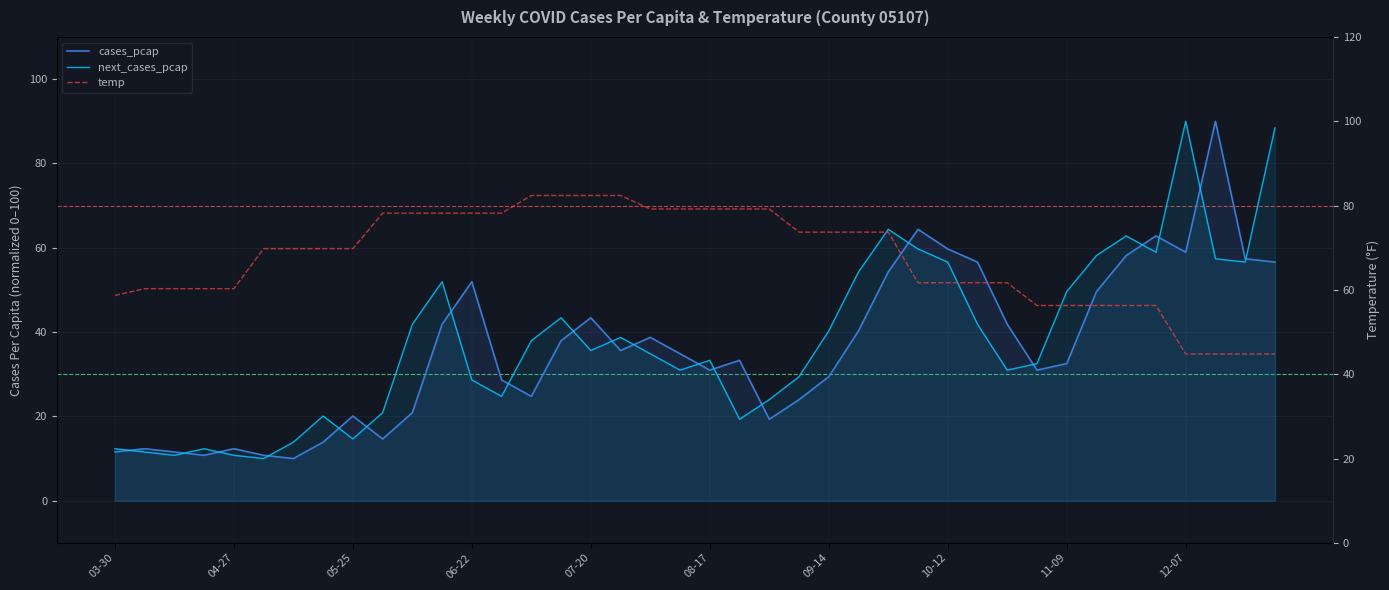

How many interior local valleys does the cases_pcap series have?

9